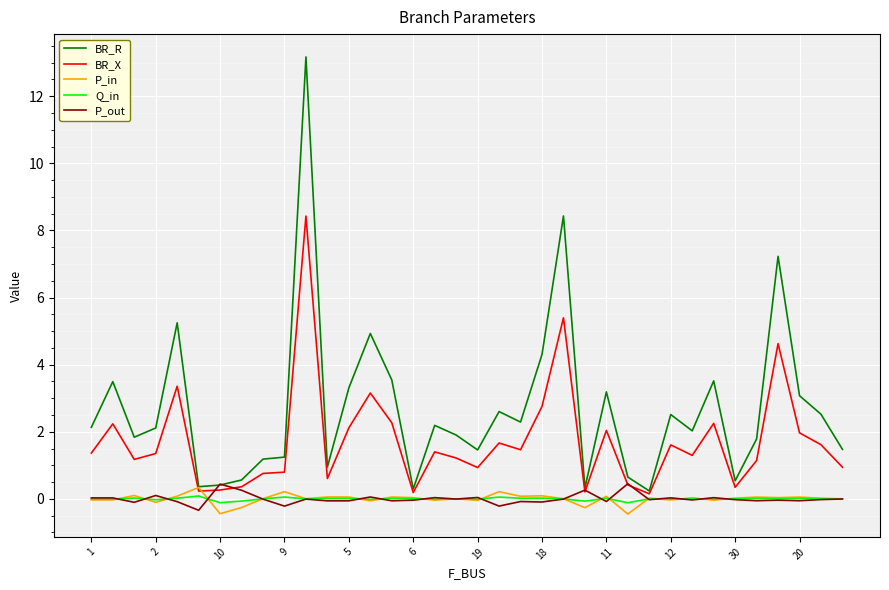

Which series has the largest range (max minus min)?

BR_R